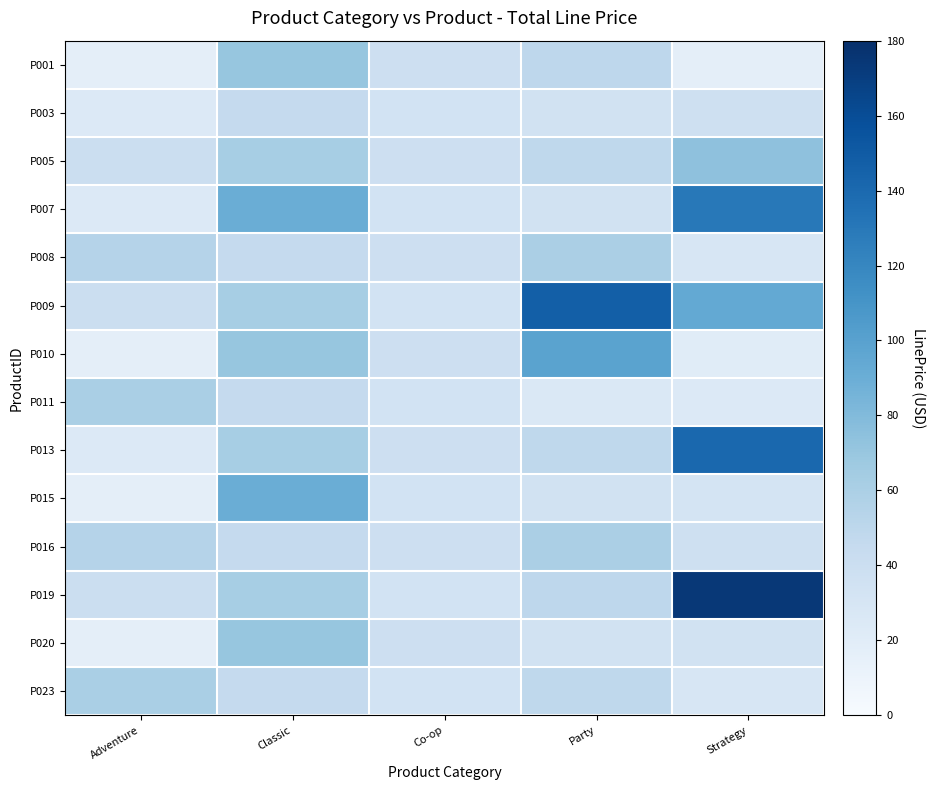

How many series are shown in this chart?

14